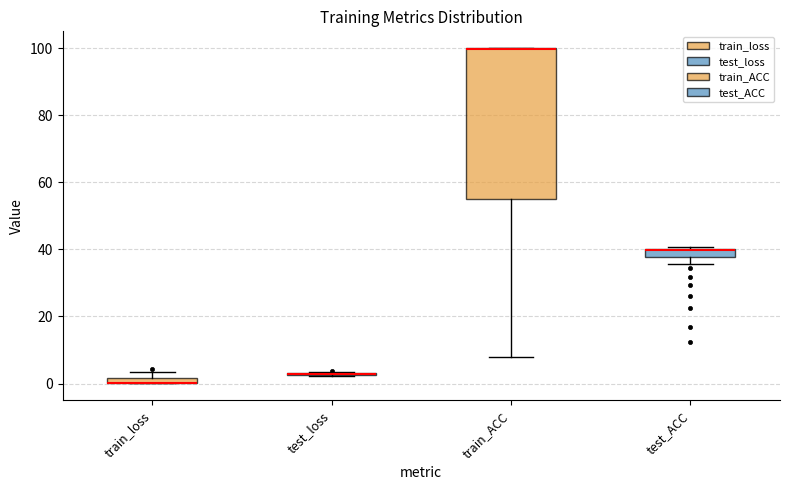

Comparing the boxes themselves (not the whiskers), which one is the tallest?

train_ACC